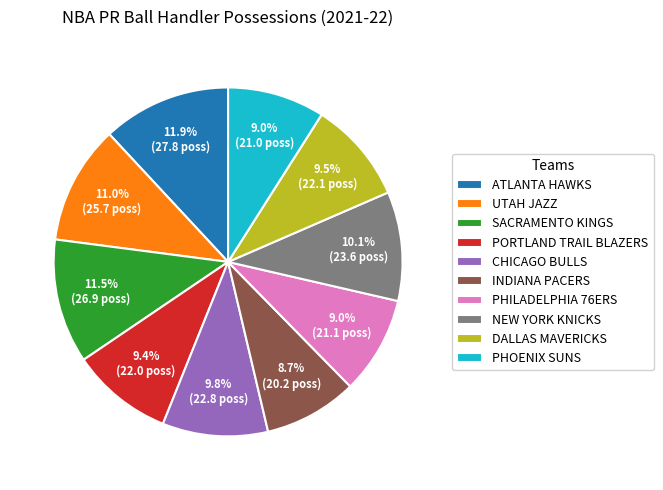

Is ATLANTA HAWKS the majority of the pie?

No